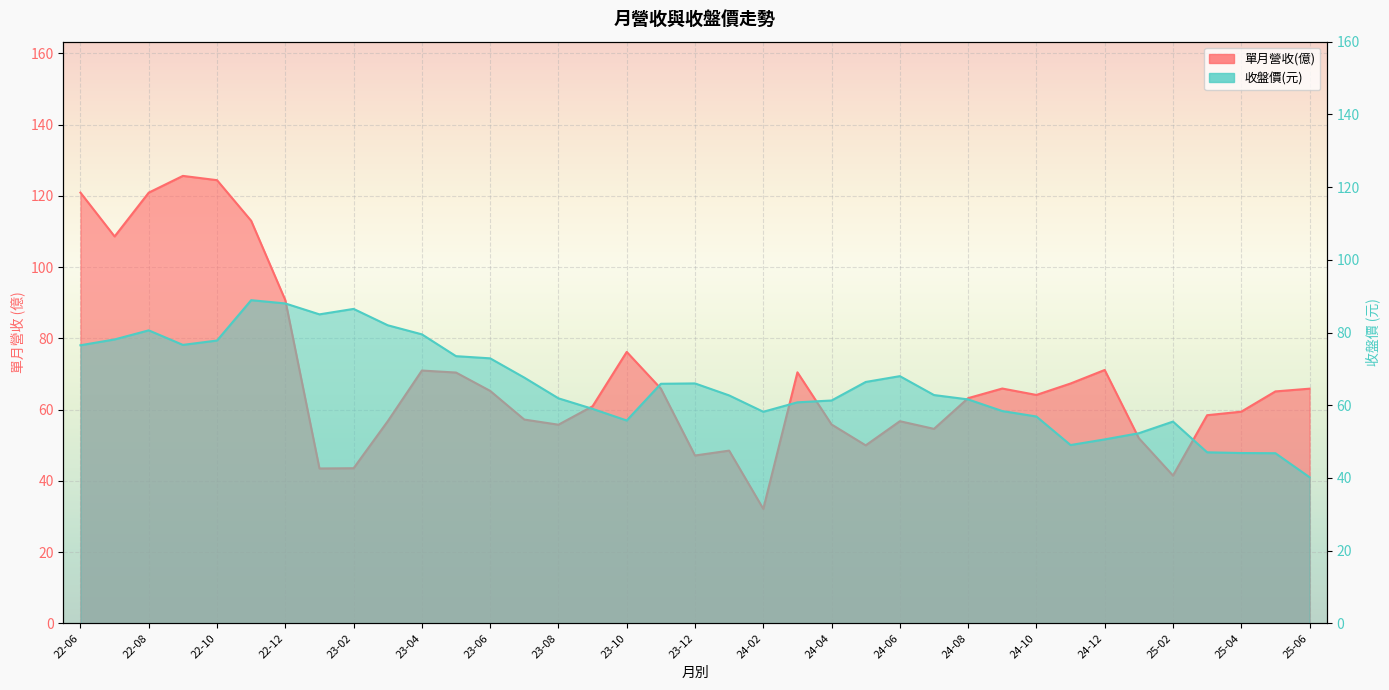

Where does the 收盤價 series first go above 62?

22-06